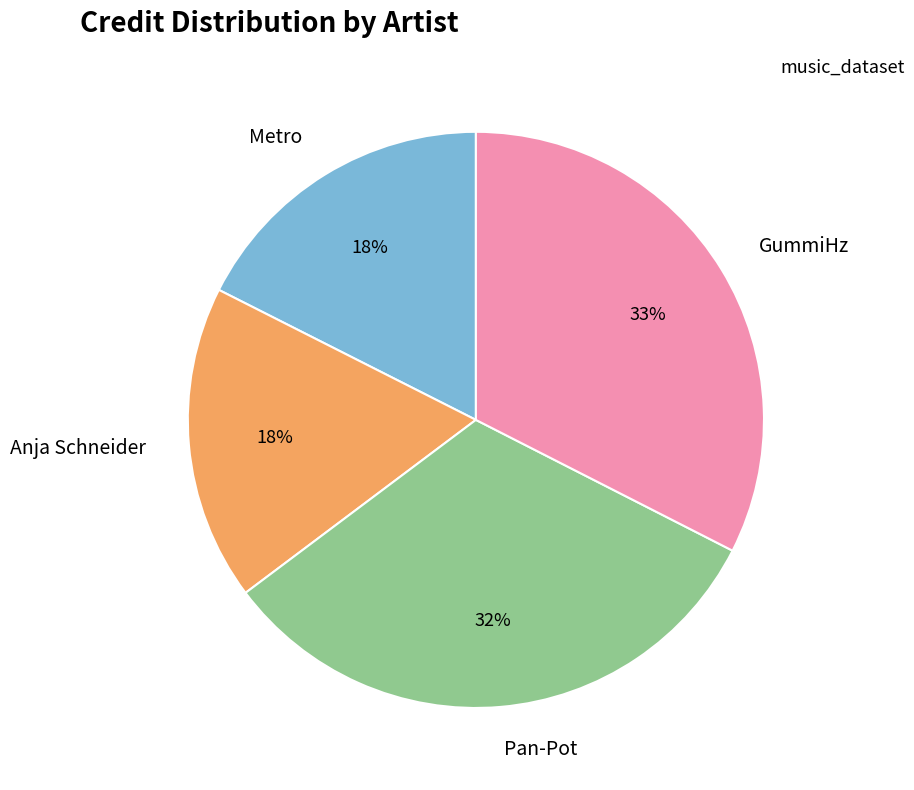

Is there any slice that represents more than half of the pie?

No